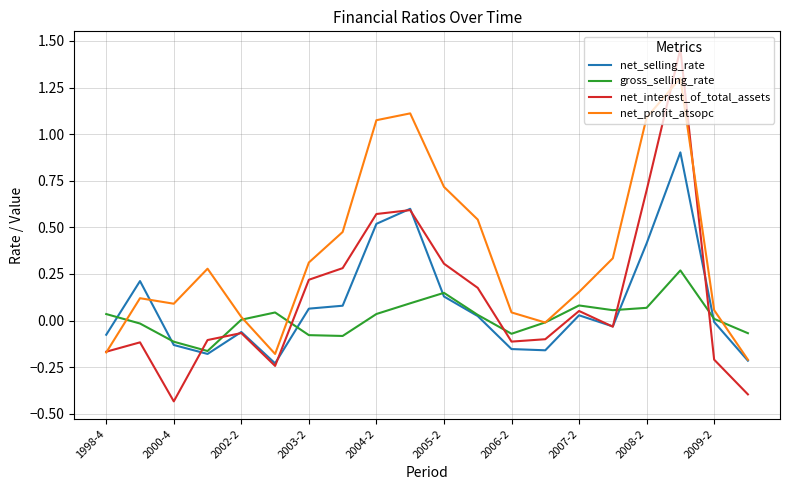

True or false: net_profit_atsopc has more than 1 points higher than both neighbors.

True